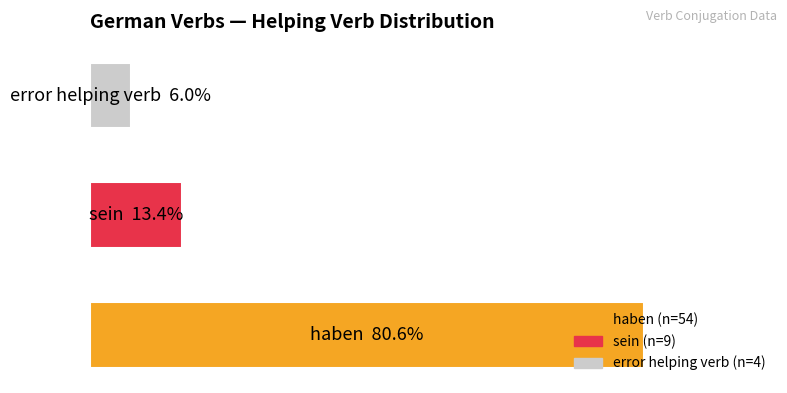

Does the chart contain any negative values?

No